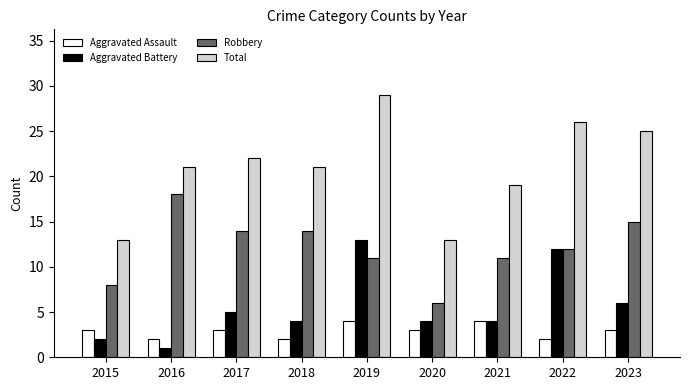

What is the total value across all series at 2015?

26